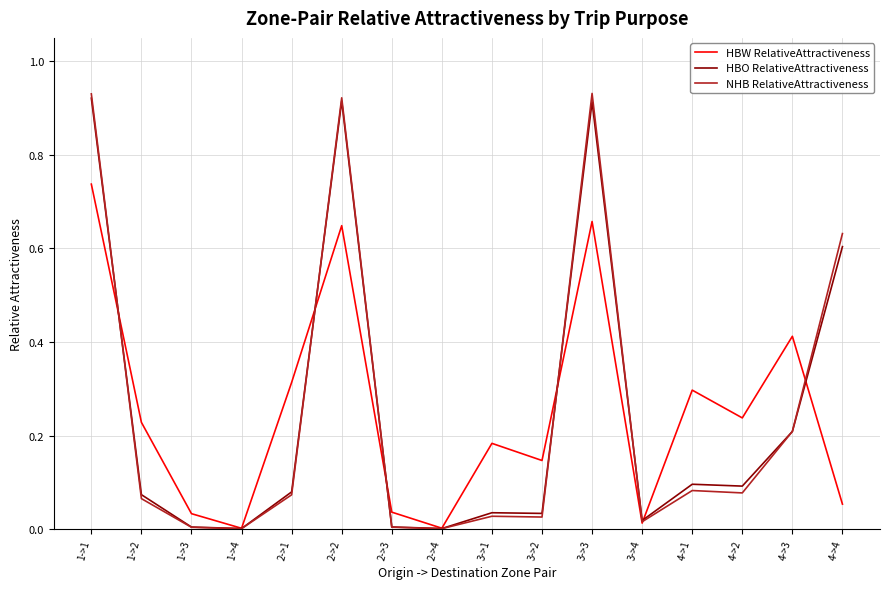

Where is the first local maximum for NHB RelativeAttractiveness?

2->2